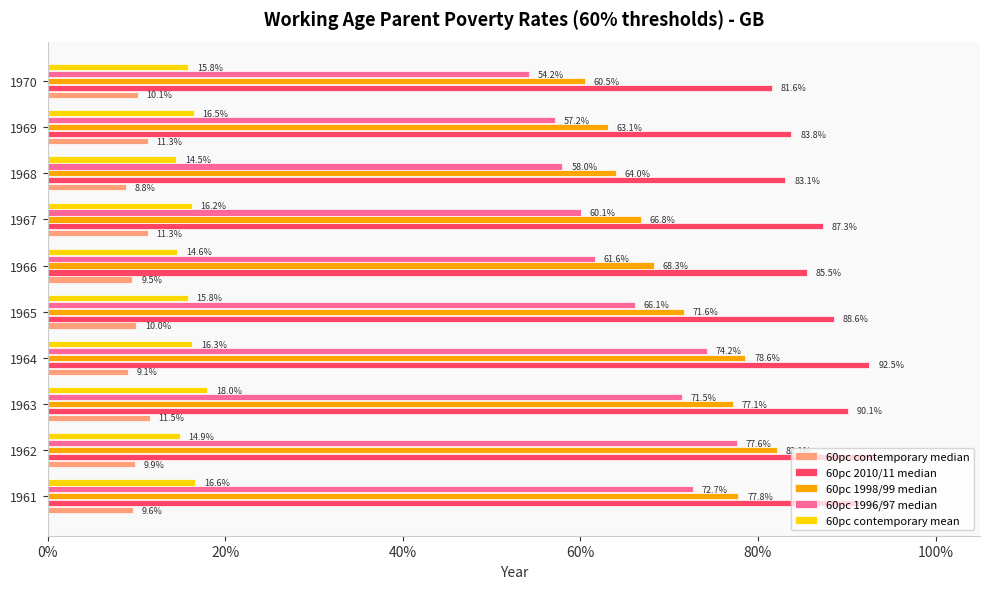

What are all the series names shown in the legend?

60pc contemporary median, 60pc 2010/11 median, 60pc 1998/99 median, 60pc 1996/97 median, 60pc contemporary mean